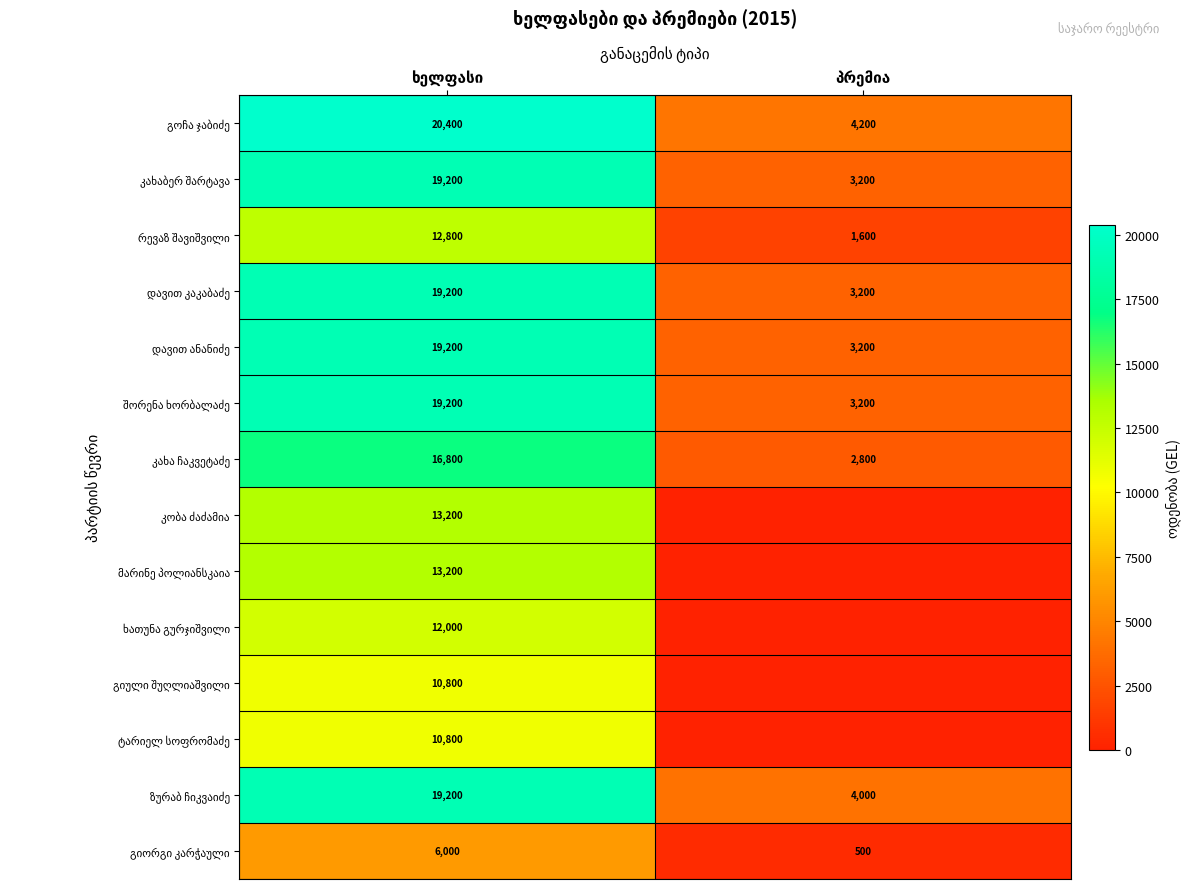

What is the minimum value for კახაბერ შარტავა?

3200